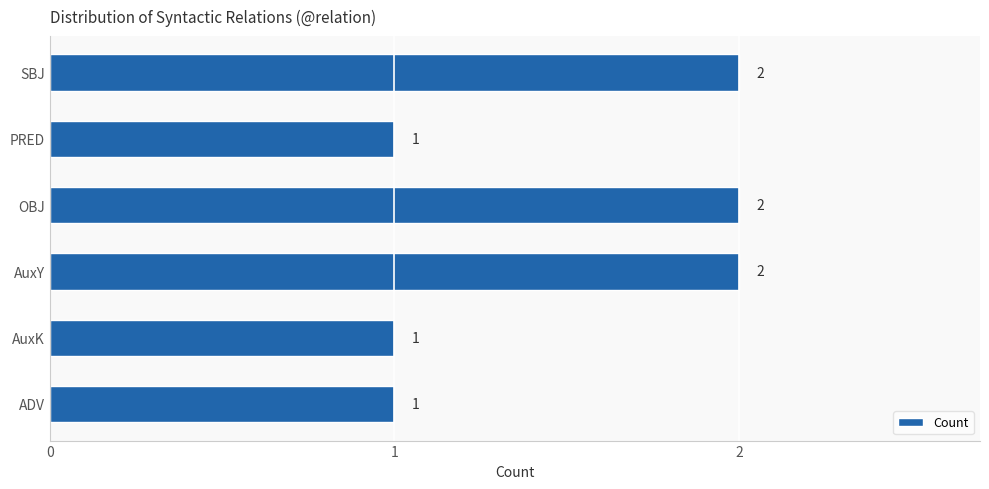

Are the bars grouped side by side (vs. stacked)?

No